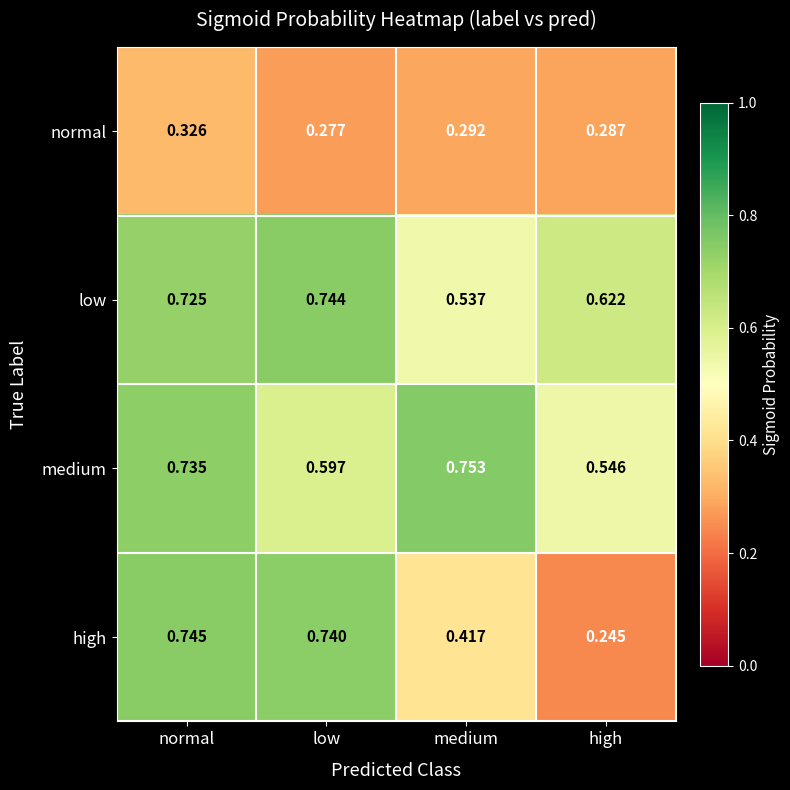

At which category does the chart reach its peak across all series?

medium